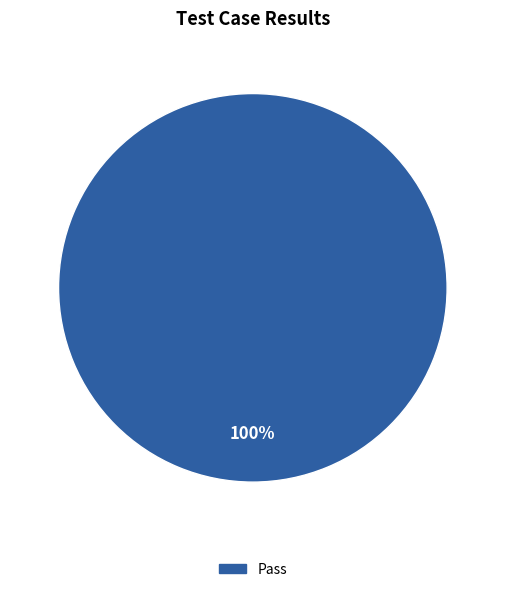

How many segments does this pie chart have?

1